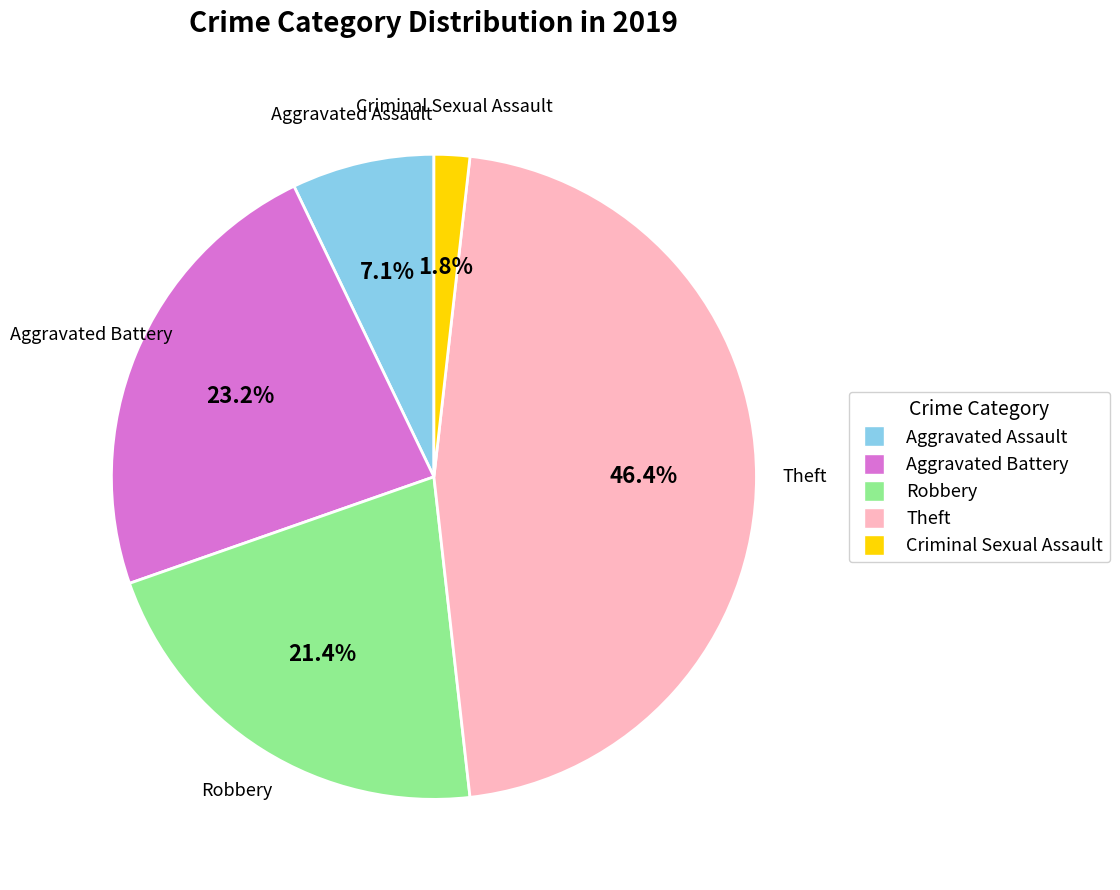

Is there a majority slice in this chart?

No